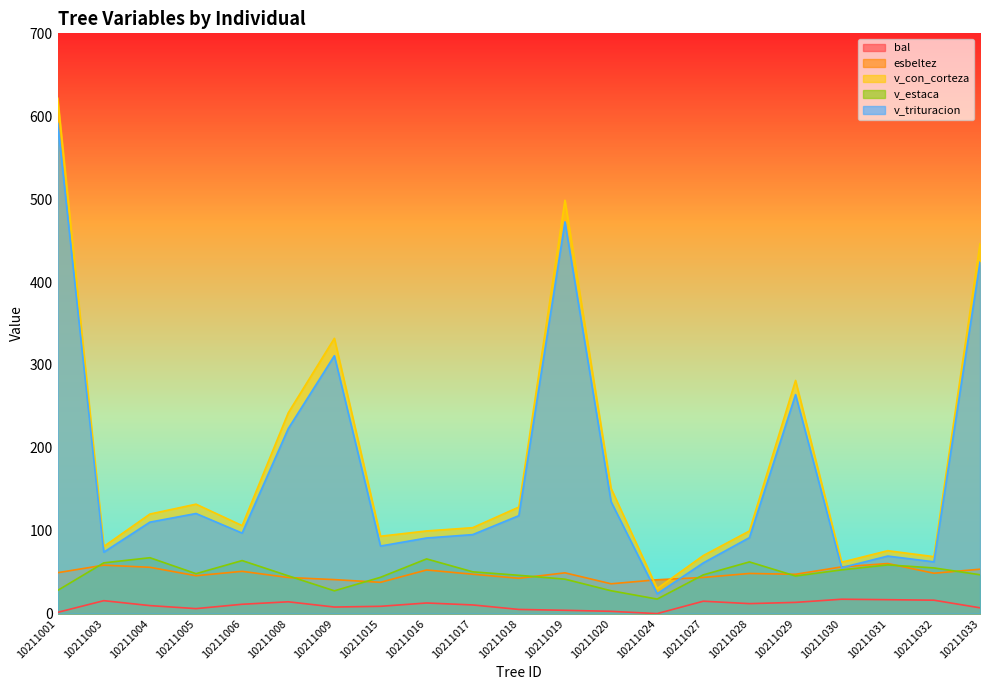

What is the difference between the second highest and minimum values in the esbeltez series?

22.5